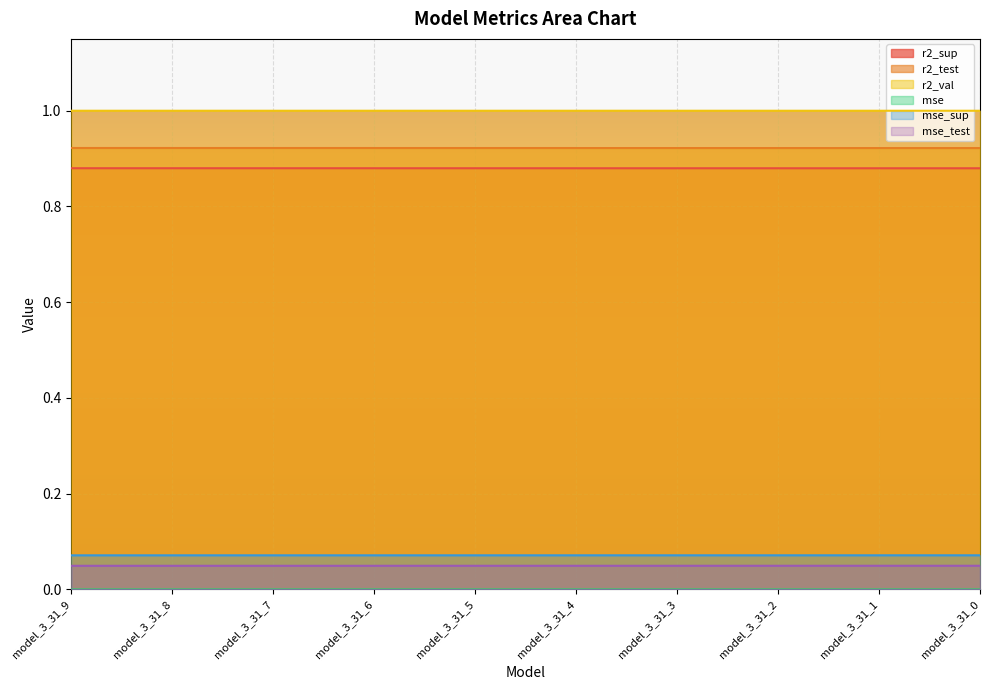

What is the difference between the highest and lowest values at model_3_31_5?

1.0